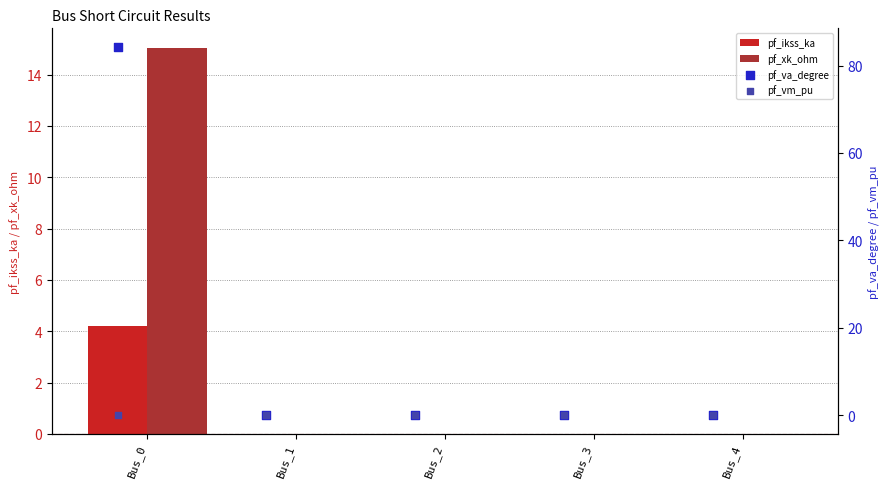

Which series has the largest total across all categories?

pf_va_degree